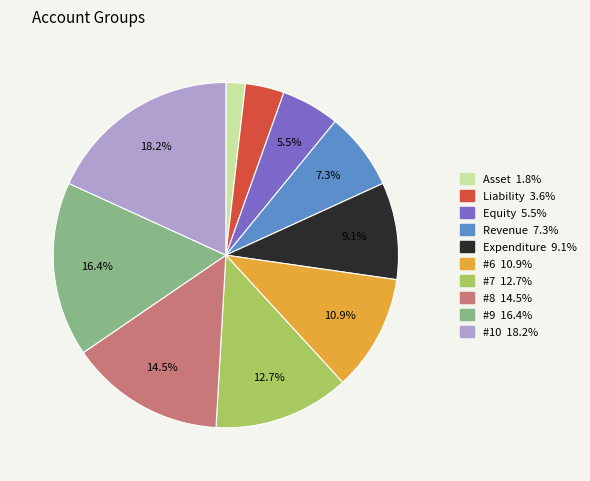

What portion of the pie excludes #8?

85.5%